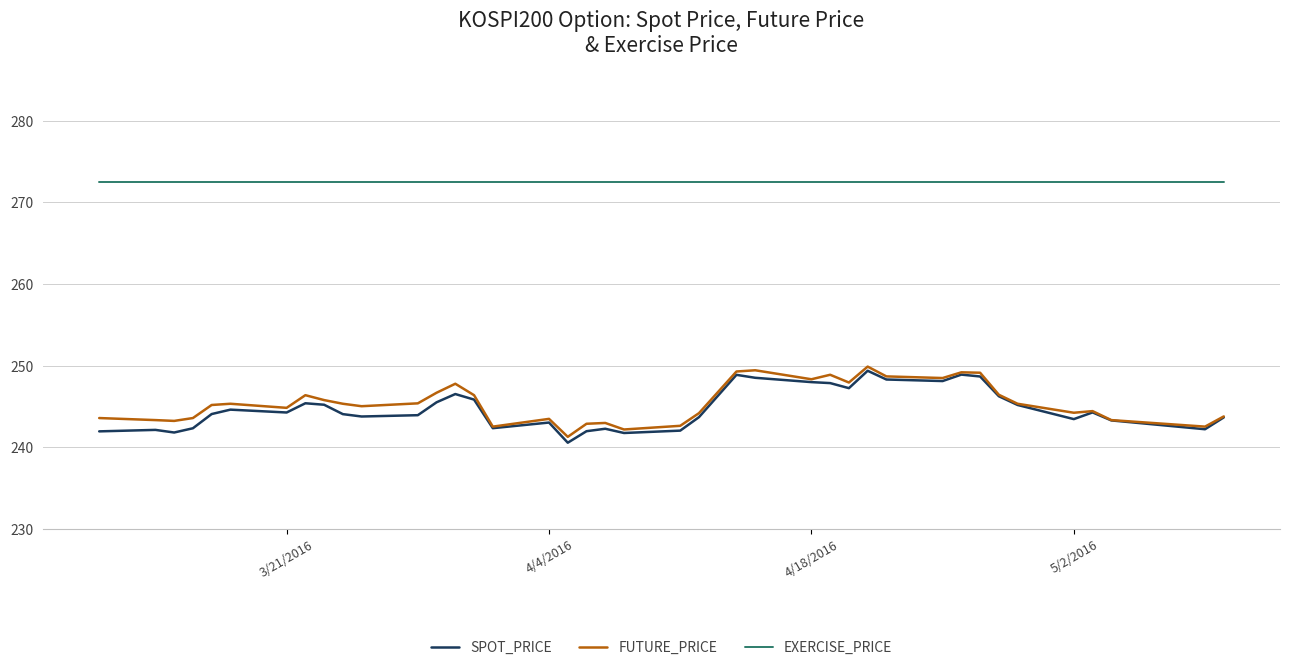

What are all the series names shown in the legend?

SPOT_PRICE, FUTURE_PRICE, EXERCISE_PRICE